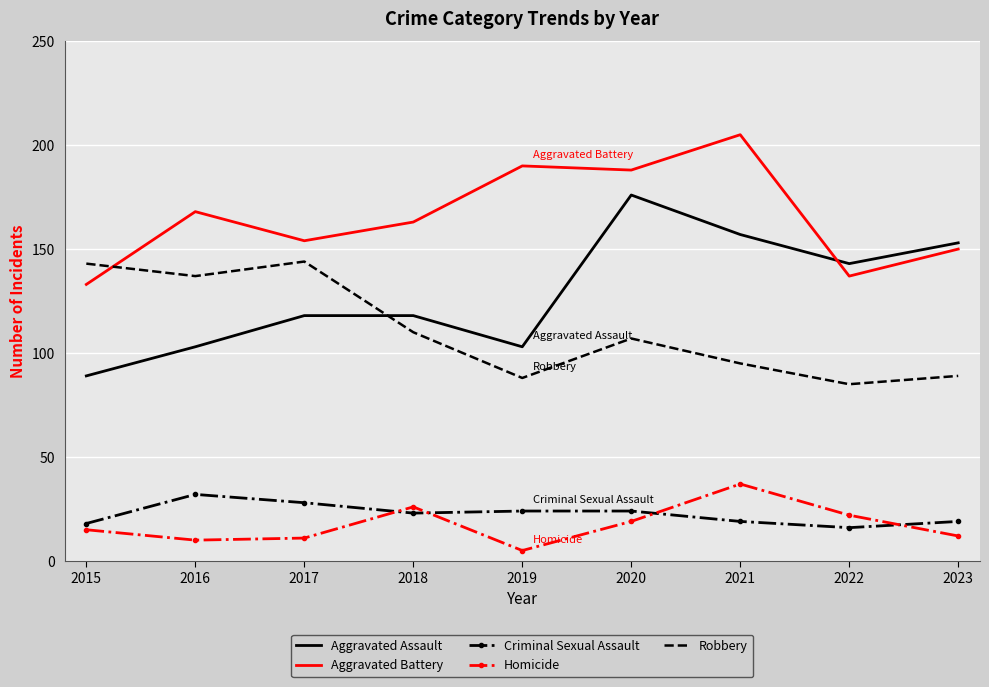

How many intersections are there between Aggravated Assault and Aggravated Battery?

1